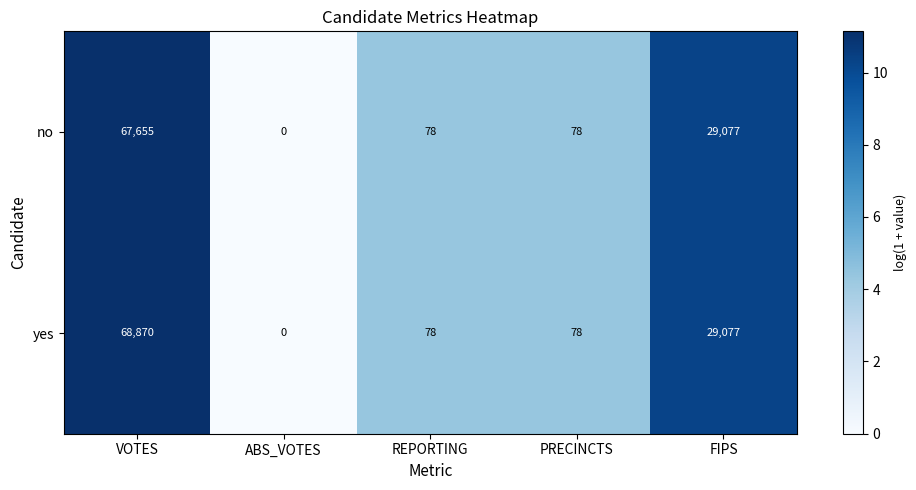

Is it true that no equals 78 at REPORTING?

True